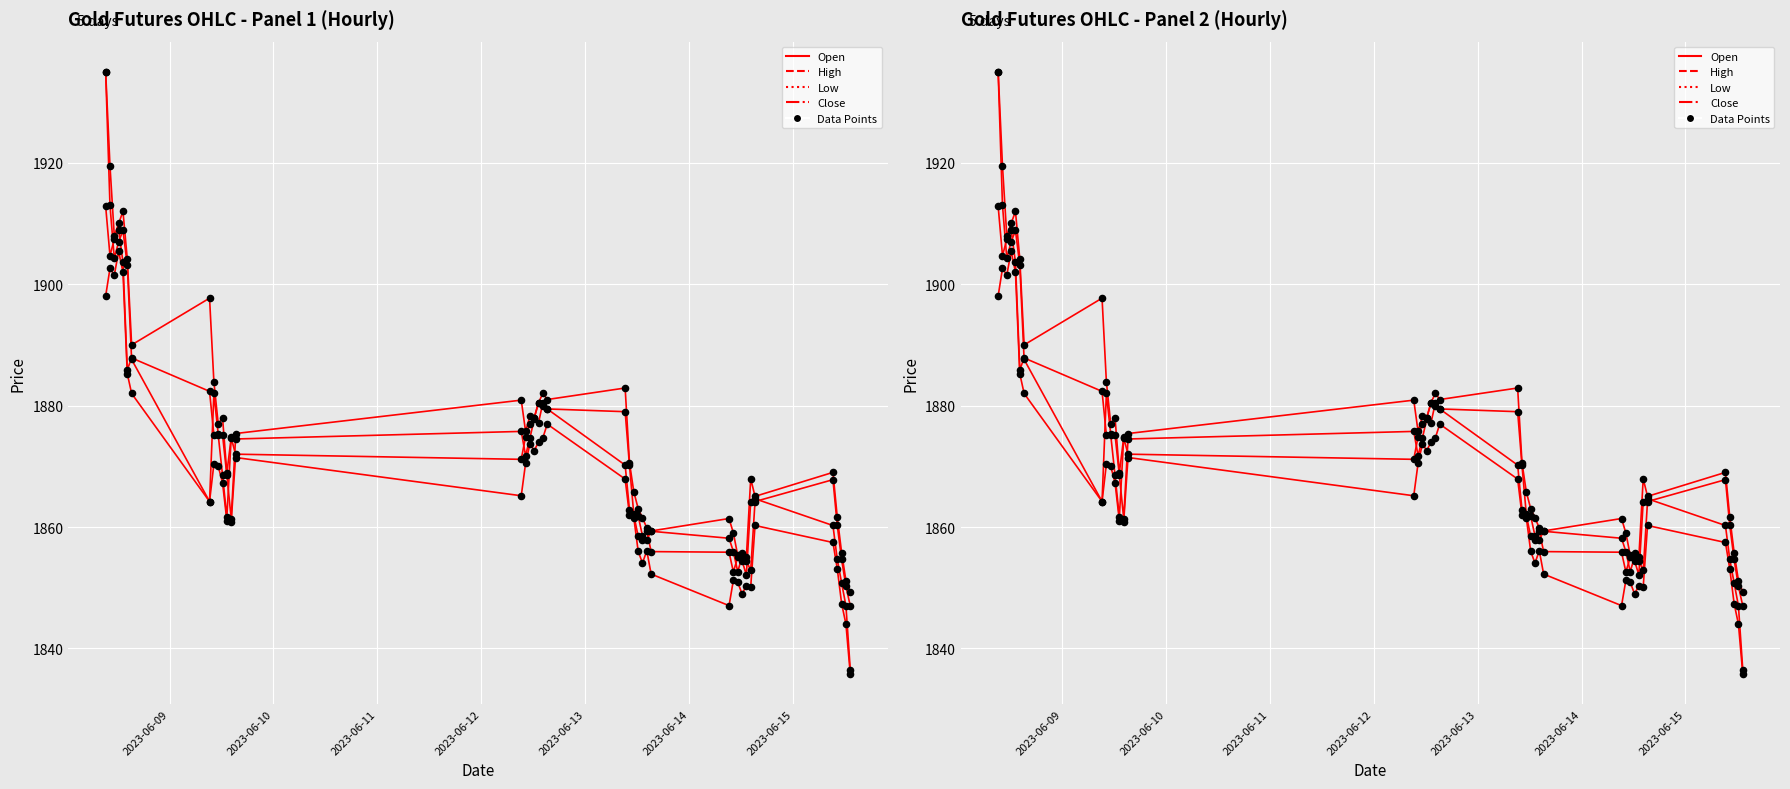

Which series has the widest spread of Y values?

Open